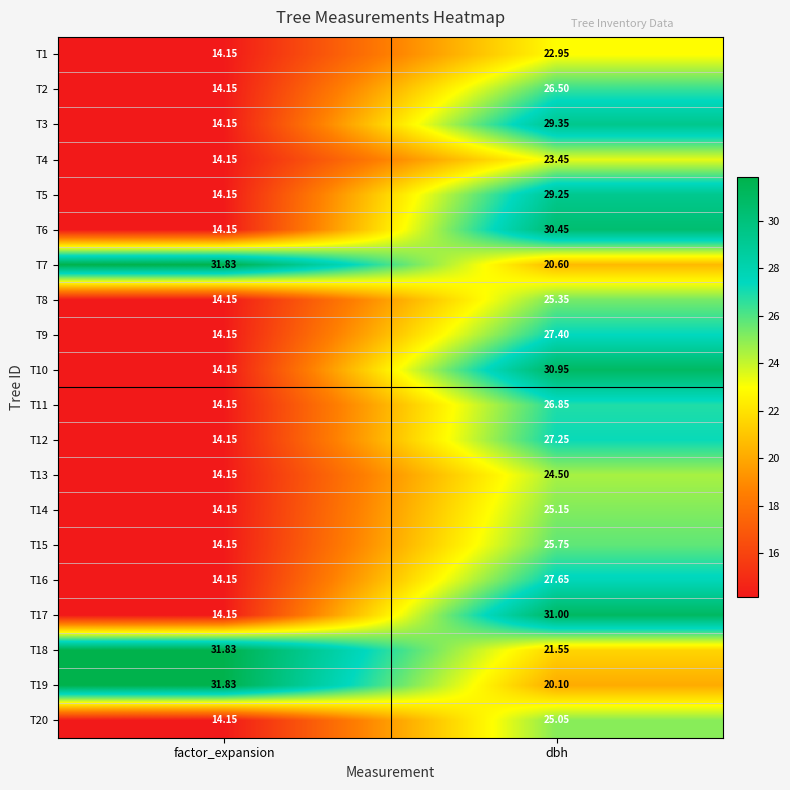

Where is T15 nearest to the value 19?

factor_expansion